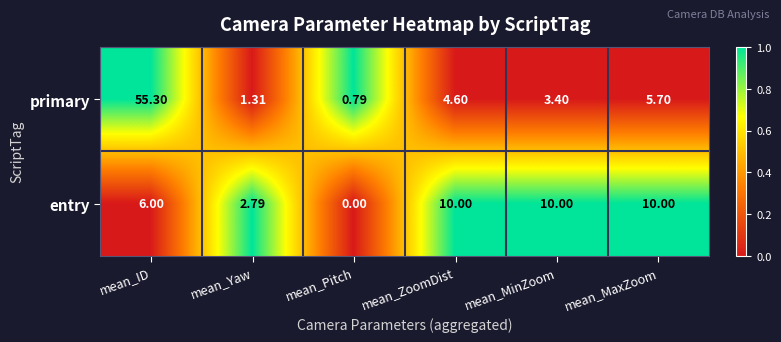

List the series in order of their peak value, lowest first.

entry, primary